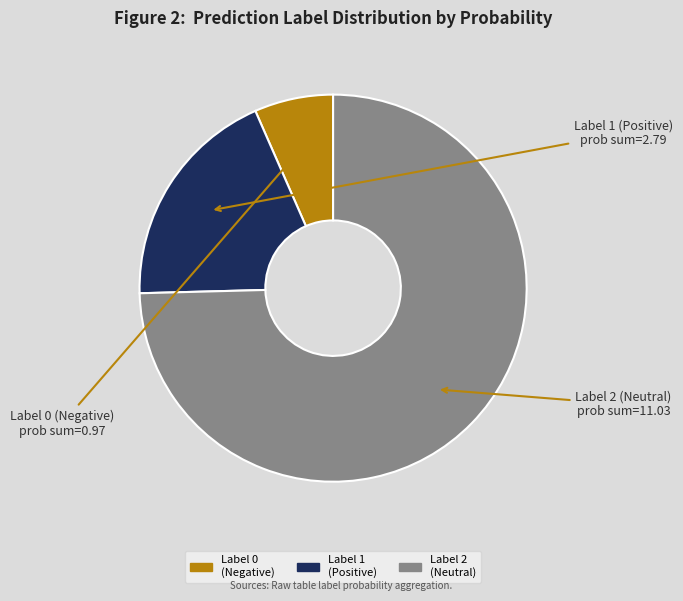

What is the smallest slice in the pie chart?

Label 0 (Negative)